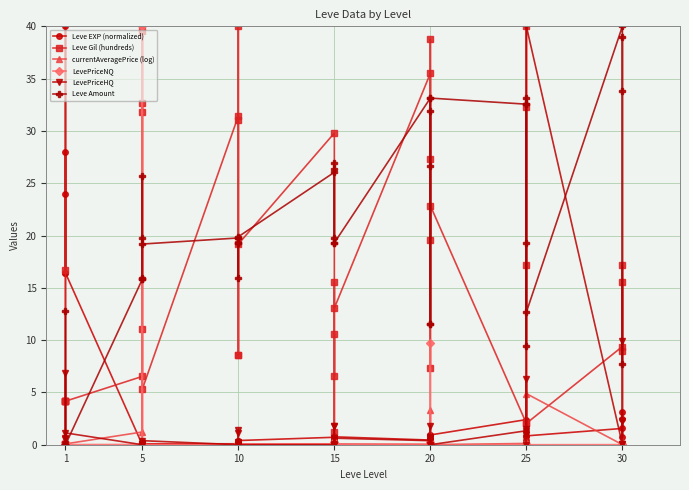

What is the difference between the second highest and minimum values in the currentAveragePrice (log) series?

4.9